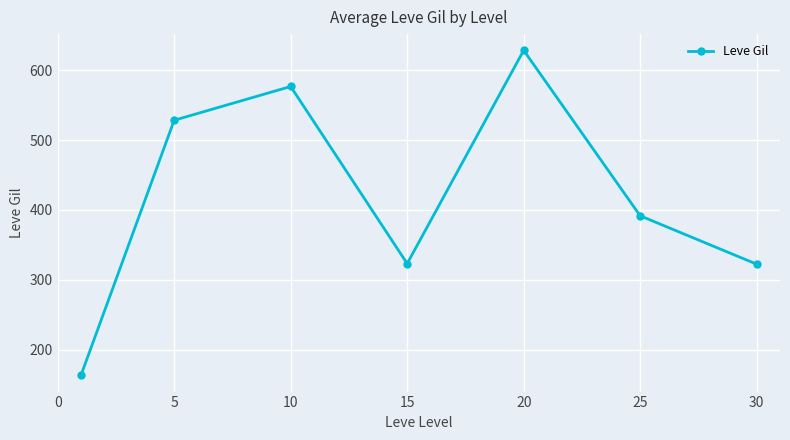

What is the difference between the second highest and second lowest values?

254.2